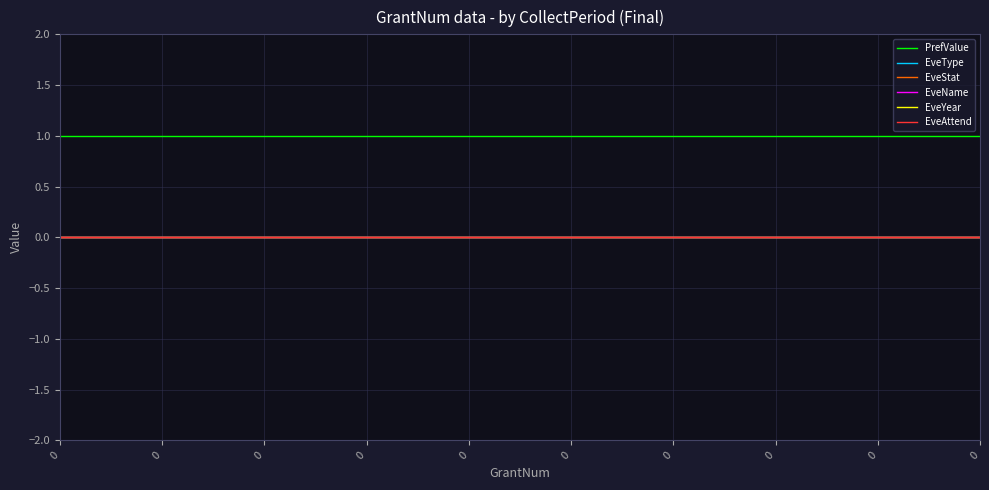

Reading right to left, what are all the values shown in this chart?

PrefValue: 0=1	0=1	0=1	0=1	0=1	0=1	0=1	0=1	0=1	0=1
EveType: 0=0	0=0	0=0	0=0	0=0	0=0	0=0	0=0	0=0	0=0
EveStat: 0=0	0=0	0=0	0=0	0=0	0=0	0=0	0=0	0=0	0=0
EveName: 0=0	0=0	0=0	0=0	0=0	0=0	0=0	0=0	0=0	0=0
EveYear: 0=0	0=0	0=0	0=0	0=0	0=0	0=0	0=0	0=0	0=0
EveAttend: 0=0	0=0	0=0	0=0	0=0	0=0	0=0	0=0	0=0	0=0